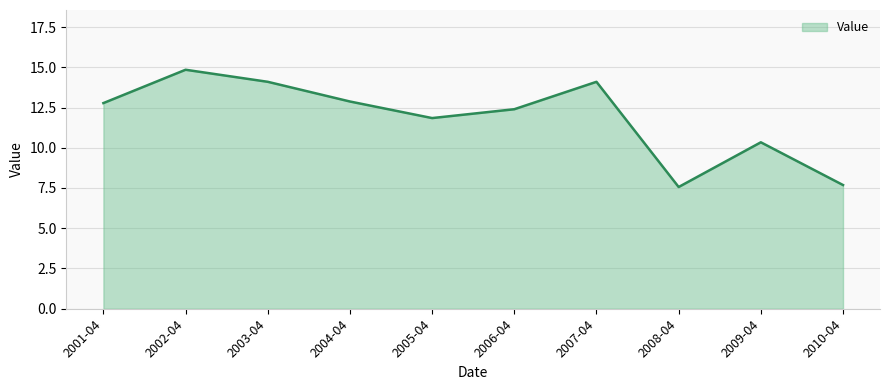

What position from the left is 2005-04?

5